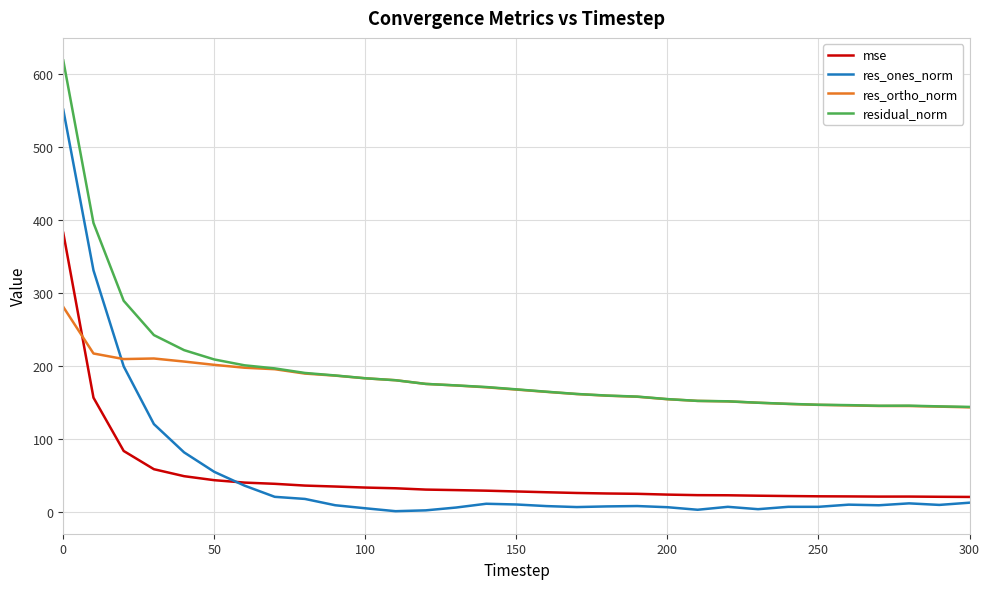

How many times do res_ortho_norm and mse cross each other?

1